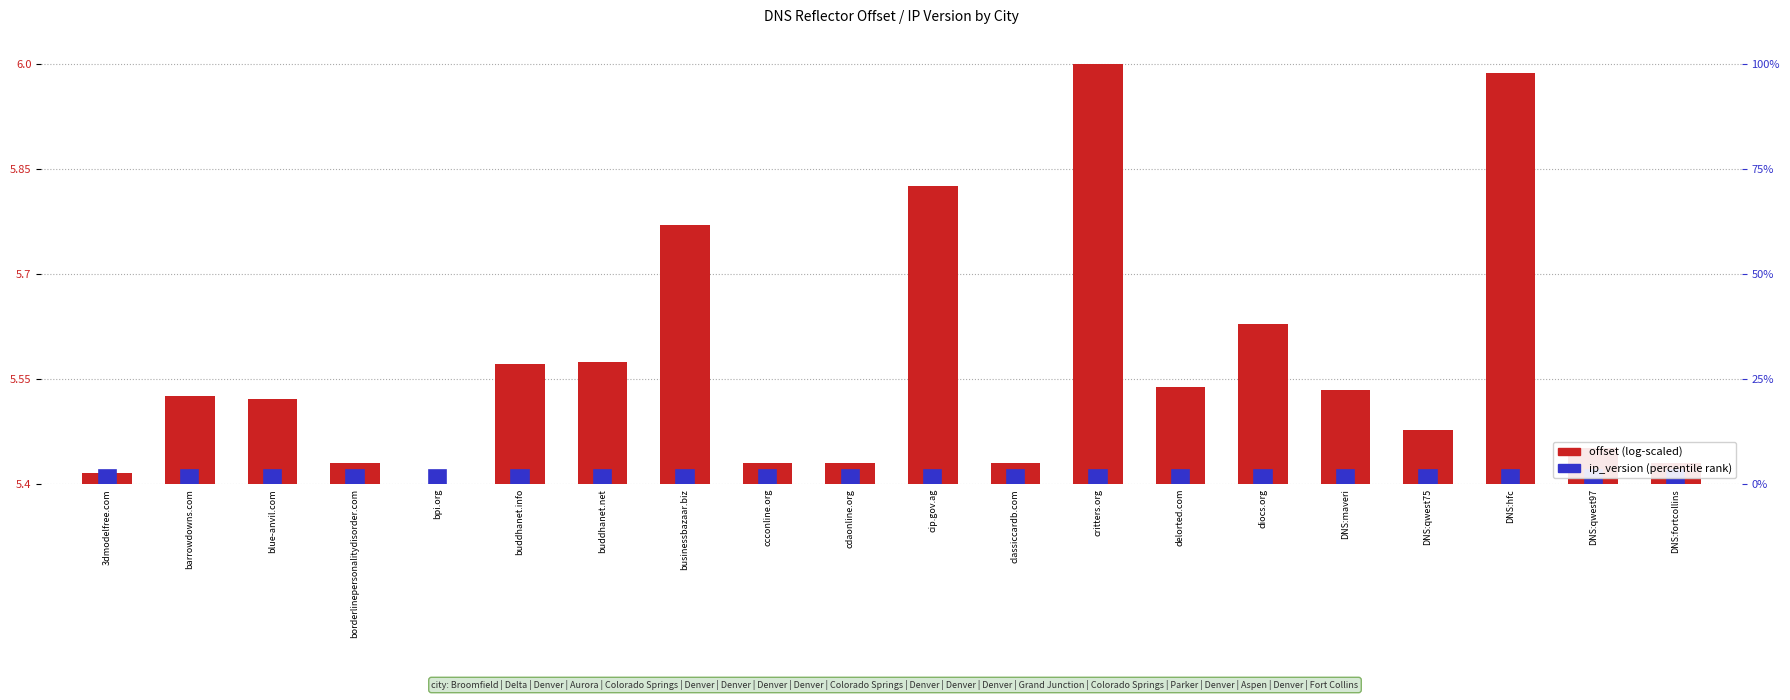

Reading left to right, what are all the values shown in this chart?

3dmodelfree.com=5.4	barrowdowns.com=5.5	blue-anvil.com=5.5	borderlinepersonalitydisorder.com=5.4	bpi.org=5.4	buddhanet.info=5.6	buddhanet.net=5.6	businessbazaar.biz=5.8	ccconline.org=5.4	cdaonline.org=5.4	cip.gov.ag=5.8	classiccardb.com=5.4	critters.org=6.0	delorted.com=5.5	diocs.org=5.6	DNS:maveri=5.5	DNS:qwest75=5.5	DNS:hfc=6.0	DNS:qwest97=5.5	DNS:fortcollins=5.4